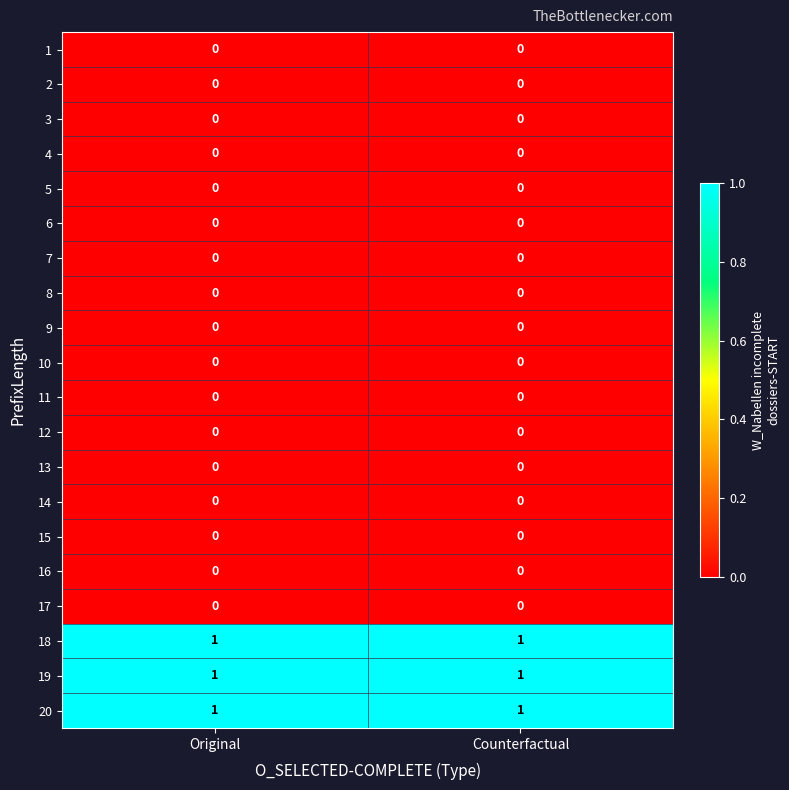

Count the number of data series in this chart.

20